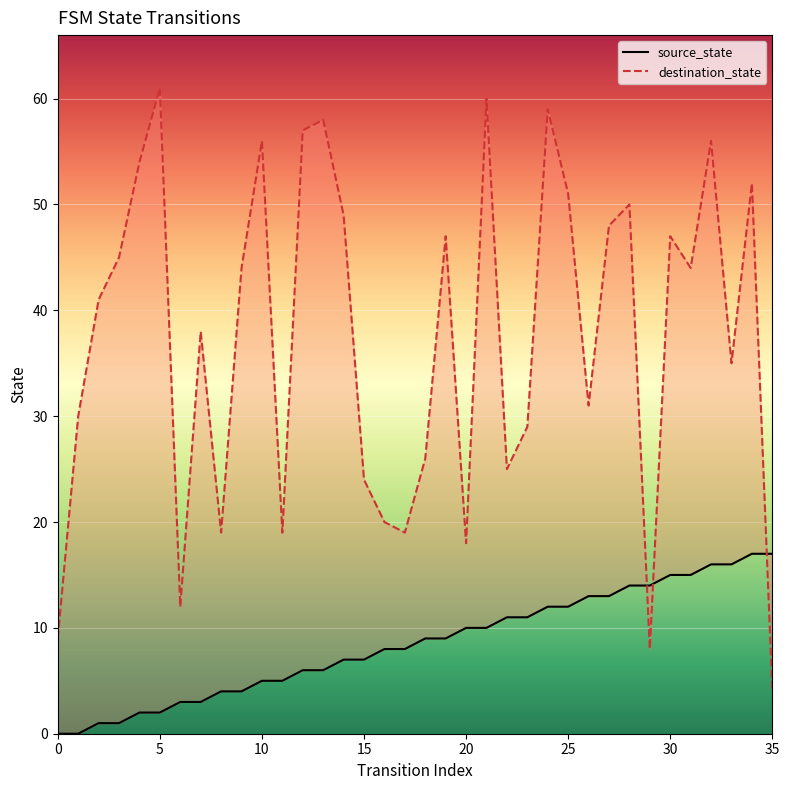

What is the highest value of the source_state series?

17